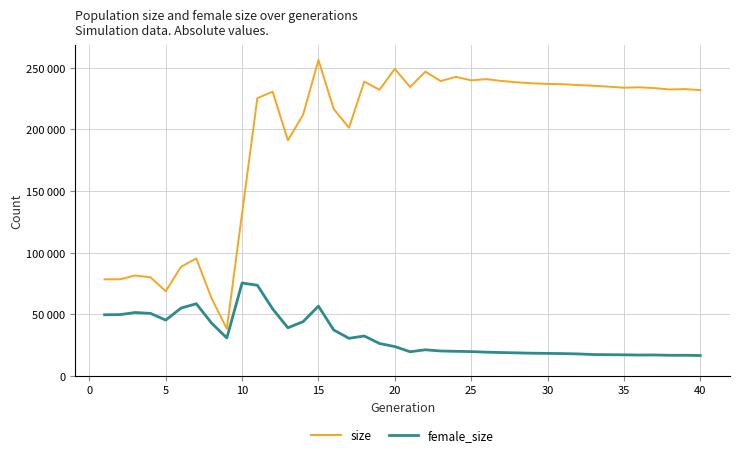

What is the value of the female_size point at the 29th from the left?

18261